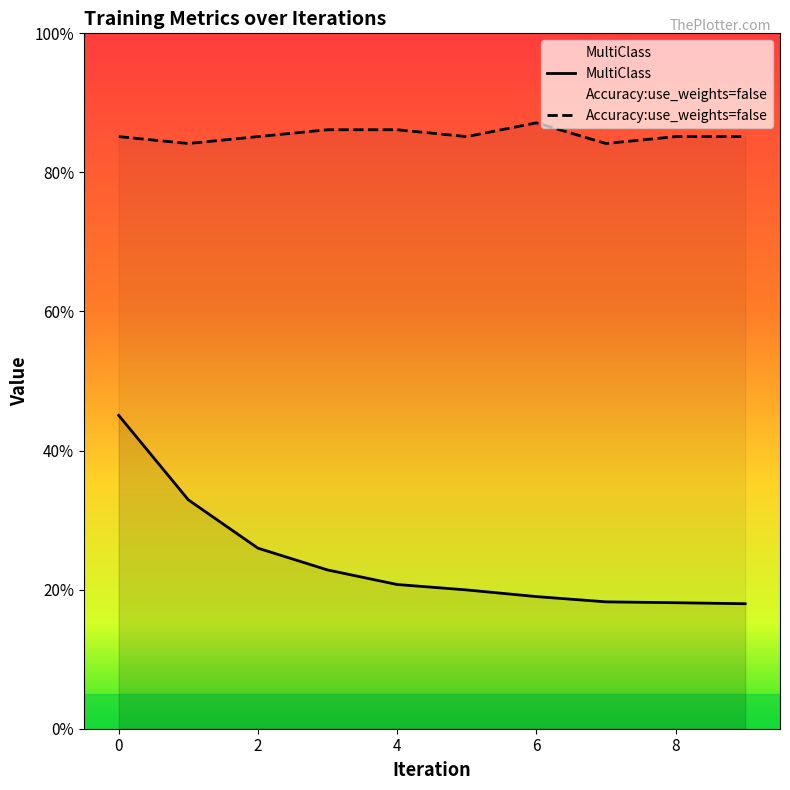

Reading left to right, transcribe all the data shown in this chart.

MultiClass: 0=0.5	1=0.3	2=0.3	3=0.2	4=0.2	5=0.2	6=0.2	7=0.2	8=0.2	9=0.2
Accuracy:use_weights=false: 0=0.9	1=0.8	2=0.9	3=0.9	4=0.9	5=0.9	6=0.9	7=0.8	8=0.9	9=0.9